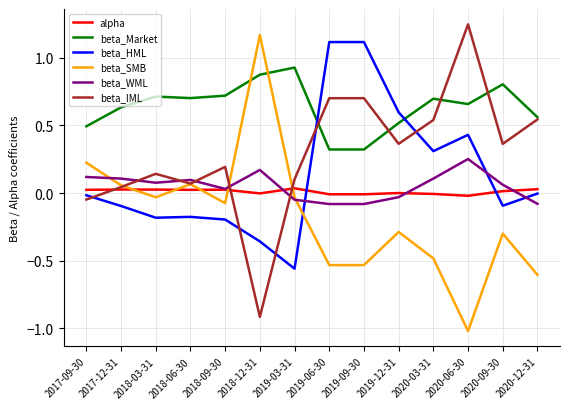

Count the number of categories in the chart.

14